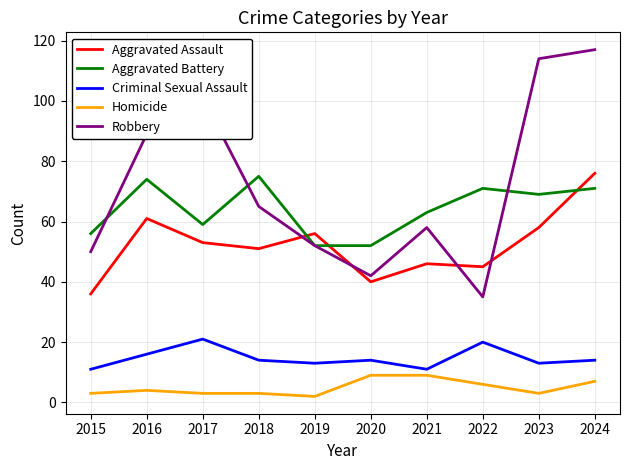

How many Criminal Sexual Assault values are between 13 and 16?

6